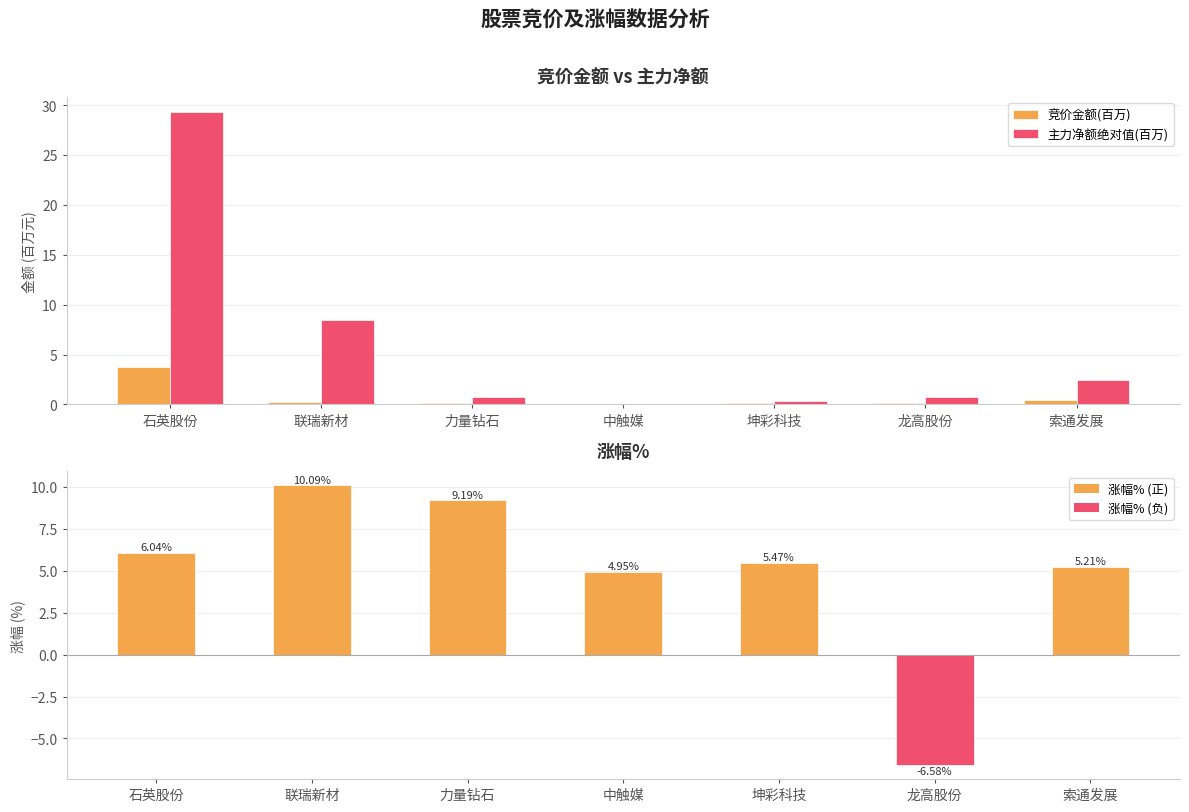

Which category has the highest value in the 竞价金额(百万) series?

石英股份